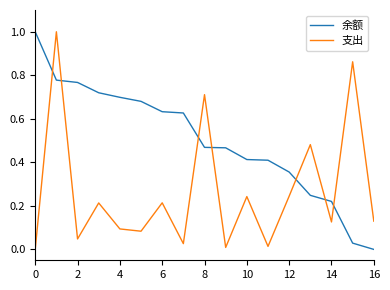

True or false: 余额 and 支出 intersect in this chart.

True